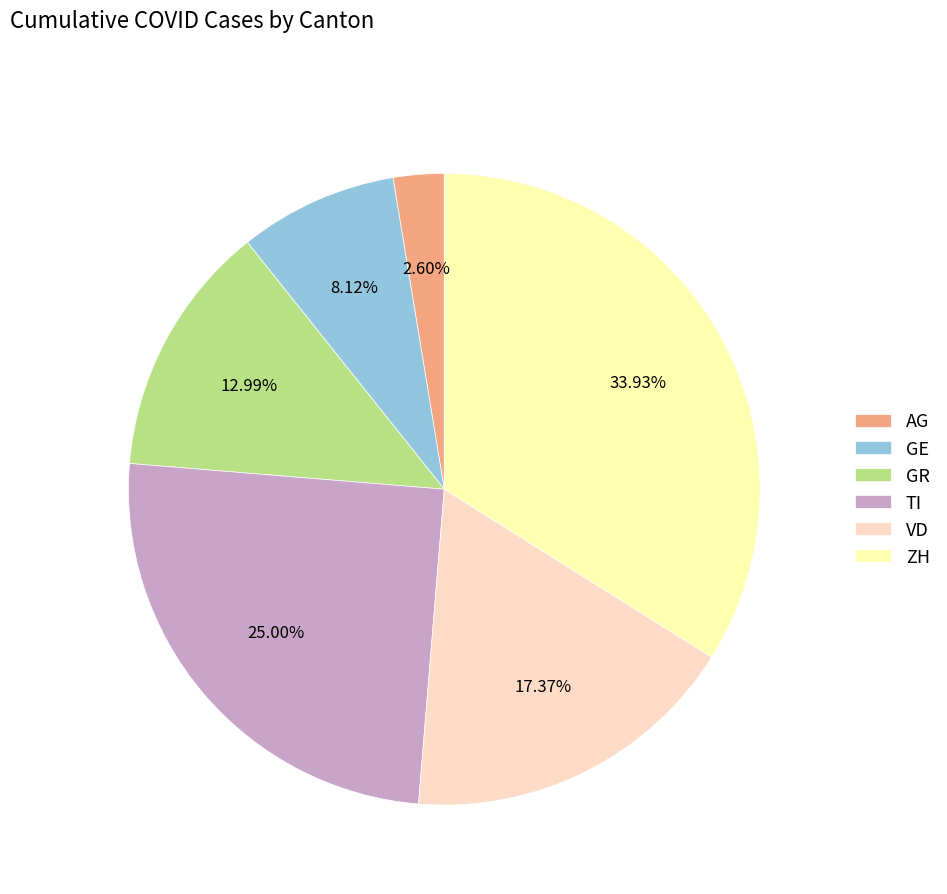

To the nearest percent, what percentage of the pie is TI?

25%